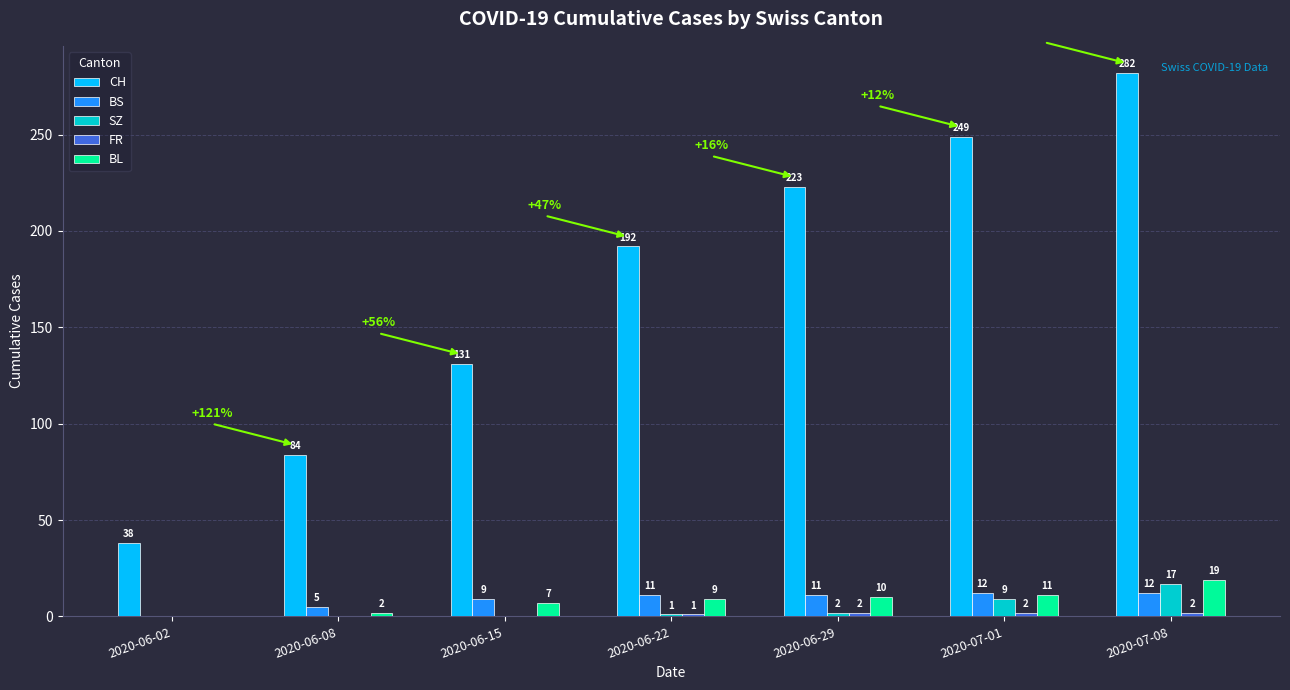

Count the number of categories in the chart.

7